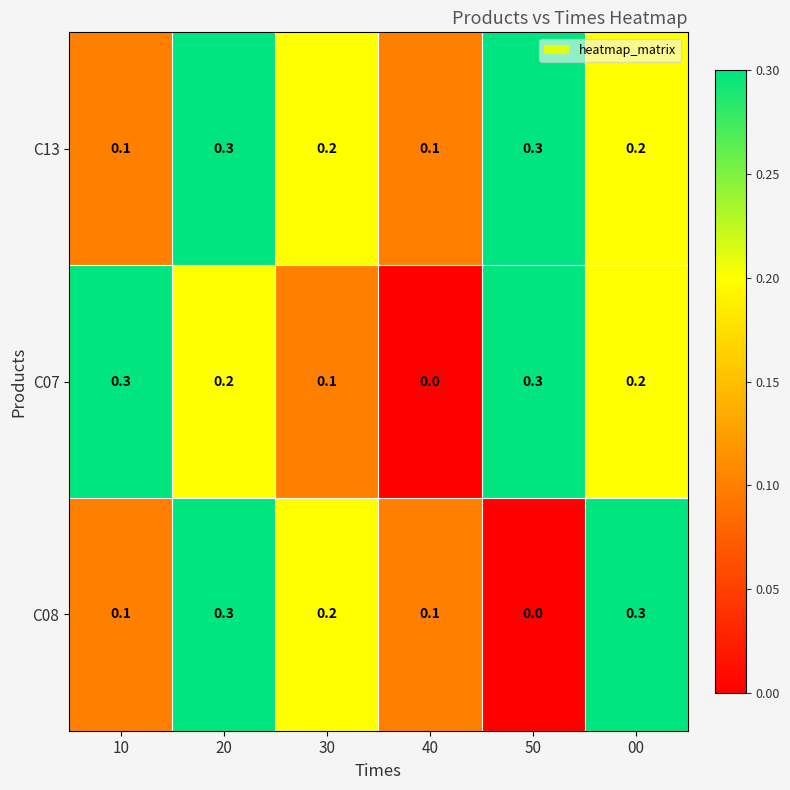

Reading left to right, transcribe all the data shown in this chart.

C13: 0.1	0.3	0.2	0.1	0.3	0.2
C07: 0.3	0.2	0.1	0.0	0.3	0.2
C08: 0.1	0.3	0.2	0.1	0.0	0.3